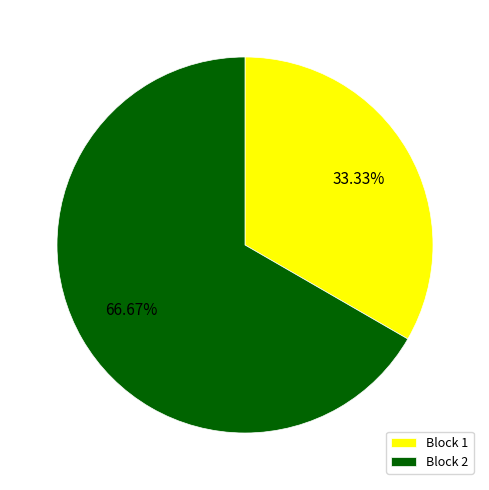

Do Block 1 and Block 2 together represent more than half of the pie?

Yes